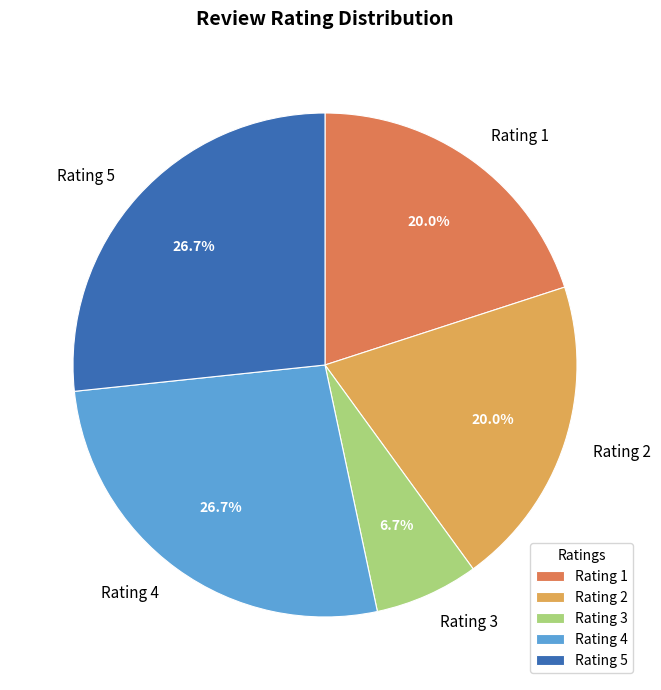

Which slice is the smallest?

Rating 3